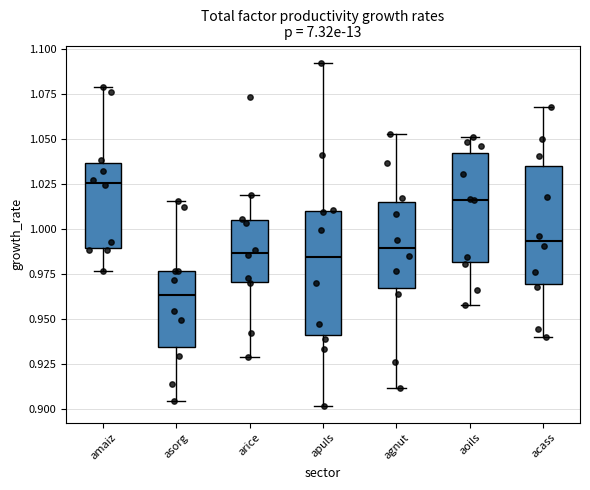

Reading left to right, transcribe this box plot: for each box, give where its median line is, the range the box spans, and where its two whiskers end, as read against the y-axis. The values are not printed on the chart, so give them approximately, as read against the axis.

amaiz: median 1.025, box 0.990 to 1.035, whiskers 0.975 to 1.080
asorg: median 0.965, box 0.935 to 0.975, whiskers 0.905 to 1.015
arice: median 0.985, box 0.970 to 1.005, whiskers 0.930 to 1.020
apuls: median 0.985, box 0.940 to 1.010, whiskers 0.900 to 1.095
agnut: median 0.990, box 0.965 to 1.015, whiskers 0.910 to 1.055
aoils: median 1.015, box 0.980 to 1.045, whiskers 0.960 to 1.050
acass: median 0.995, box 0.970 to 1.035, whiskers 0.940 to 1.070